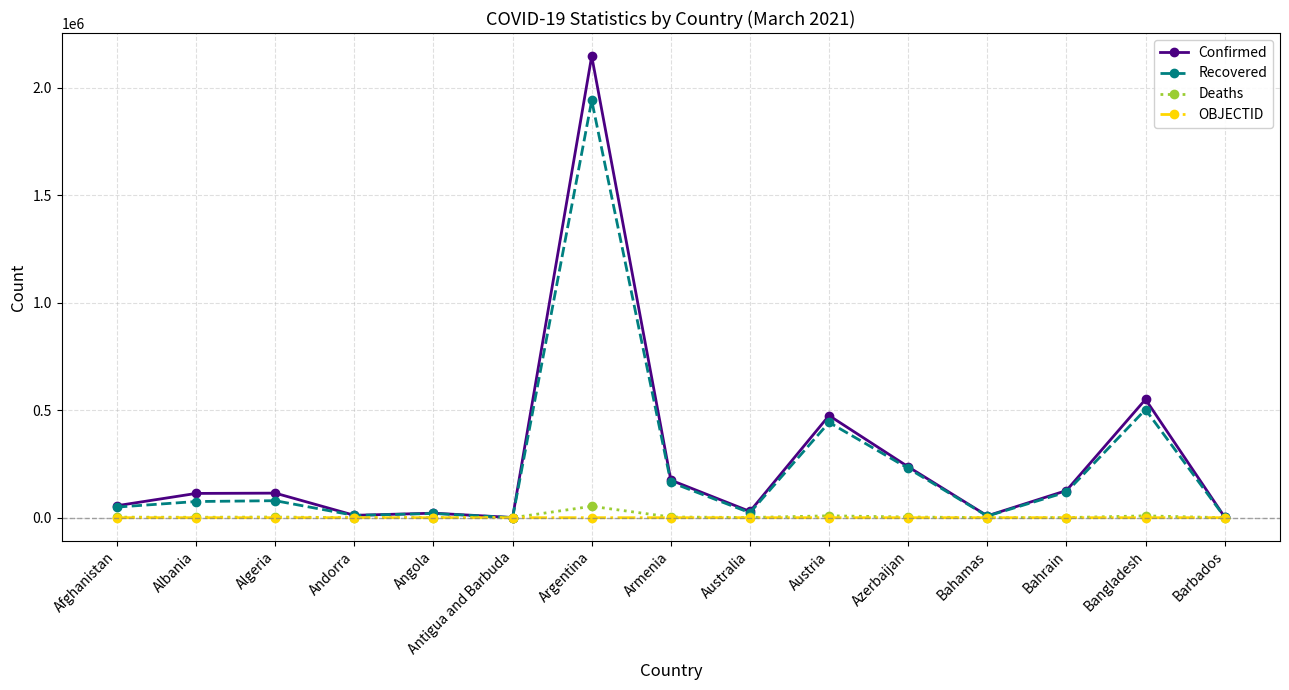

What is the difference between the highest and lowest values at Argentina?

2146707